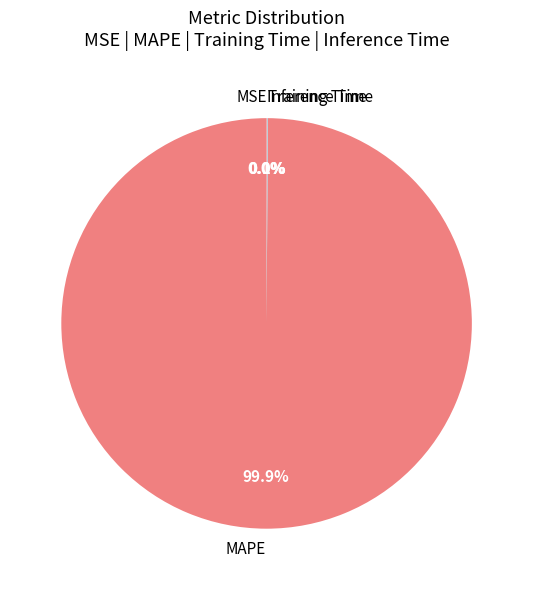

What percentage is the MAPE slice, to the nearest percent?

100%